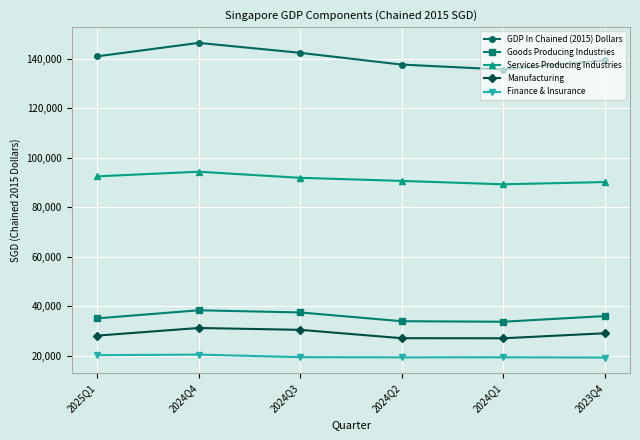

The value of Manufacturing at 2024Q2 is 27025.3. True or false?

True